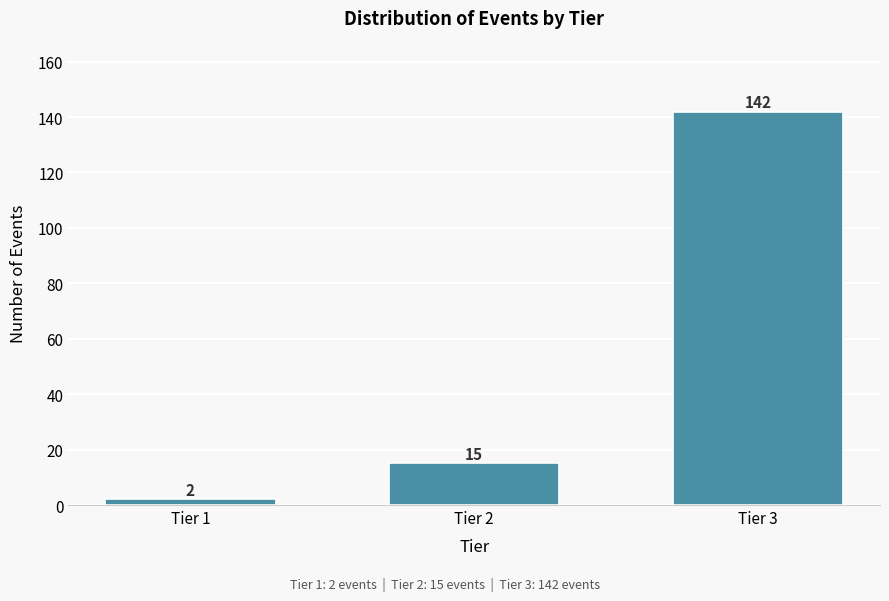

Reading left to right, list all the values displayed in this chart.

Tier 1=2	Tier 2=15	Tier 3=142